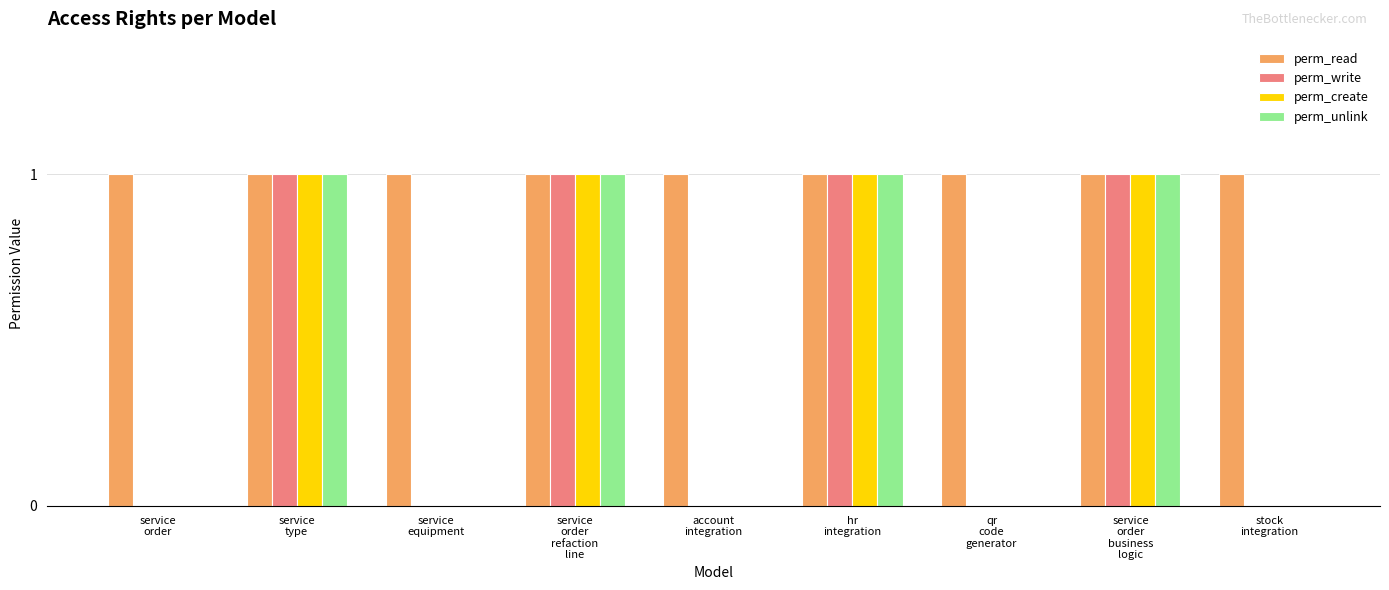

What is the sum of all perm_write values?

4